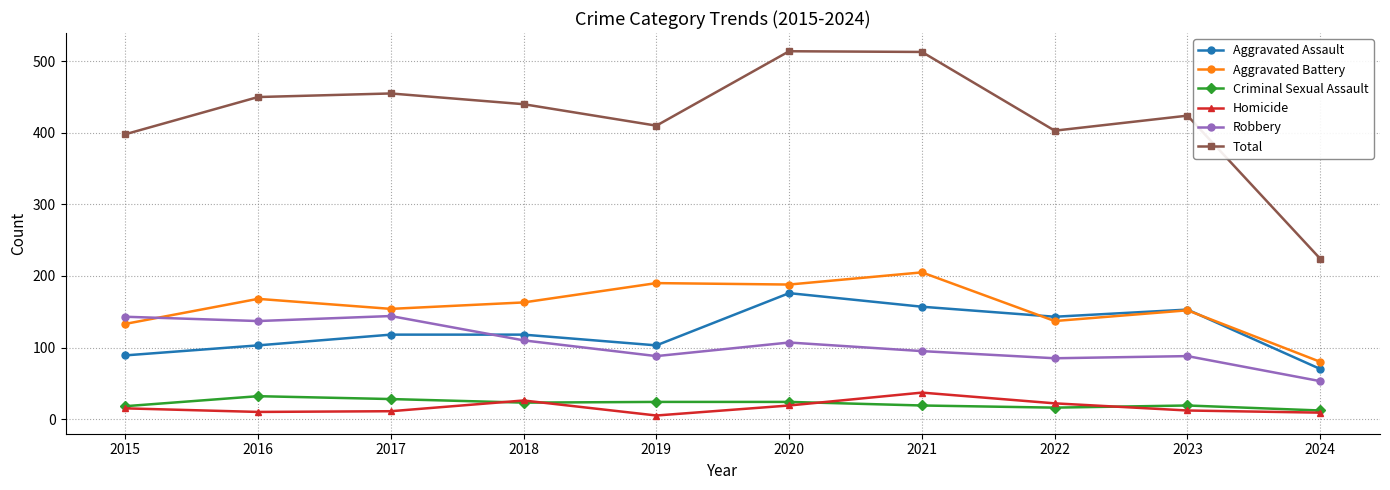

What is the difference between the highest and lowest values at 2019?

405